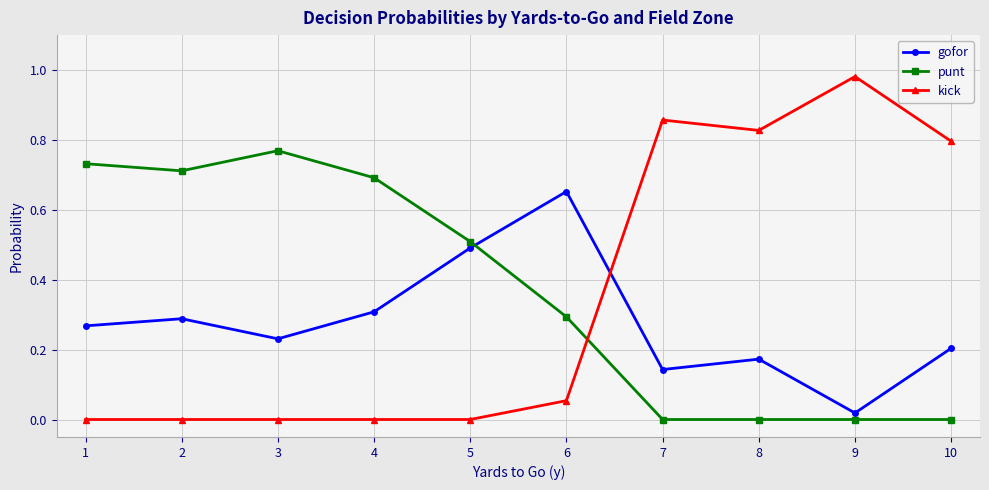

How many lines are shown in the chart?

3